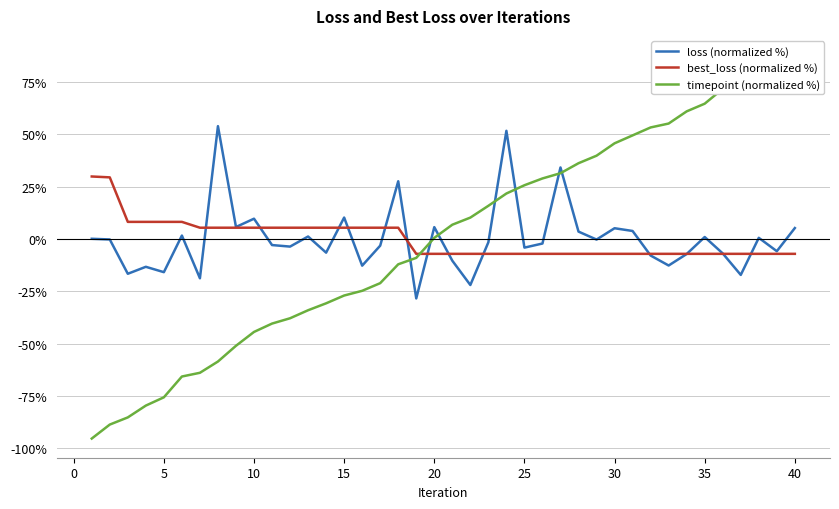

True or false: best_loss (normalized %) and timepoint (normalized %) intersect in this chart.

True